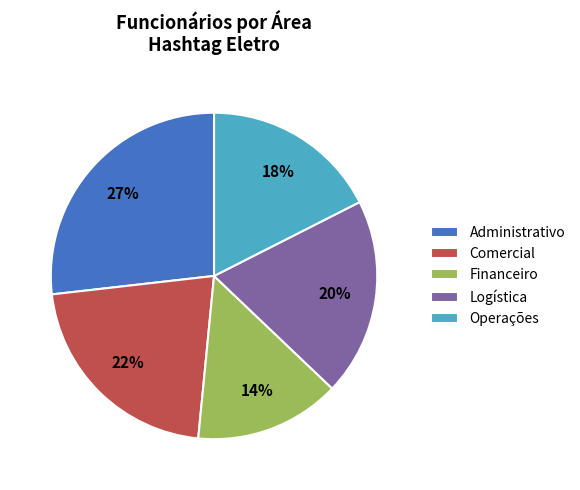

Is the sum of Comercial and Logística greater than half?

No